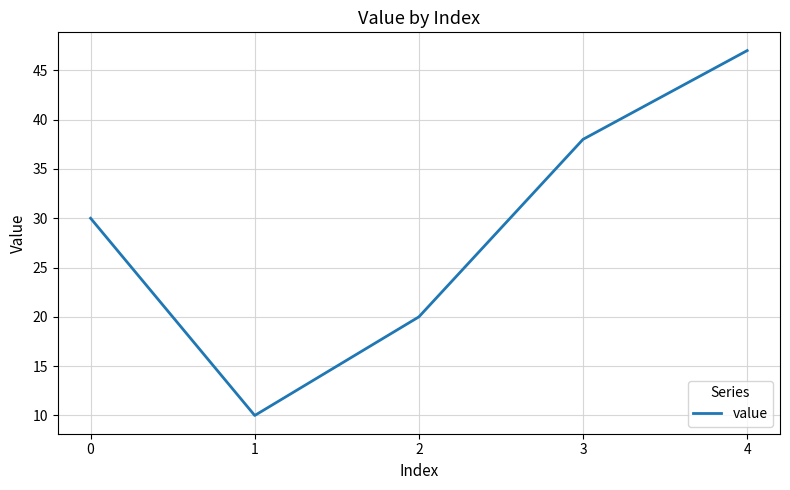

What is the minimum value shown in the chart?

10